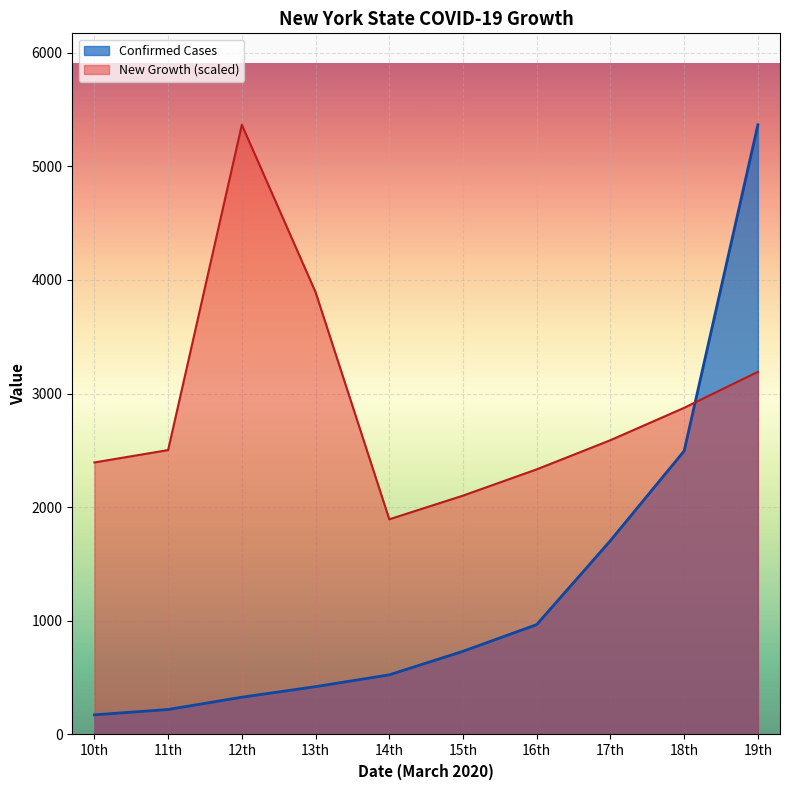

Rank the categories by value from highest to lowest.

12th, 13th, 19th, 18th, 17th, 11th, 10th, 16th, 15th, 14th